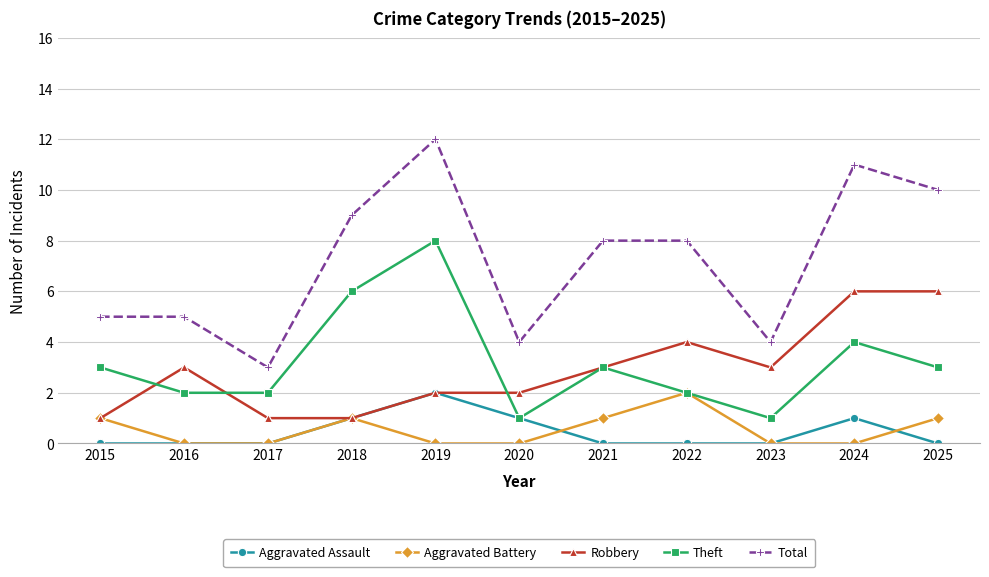

Which series has the largest range (max minus min)?

Total